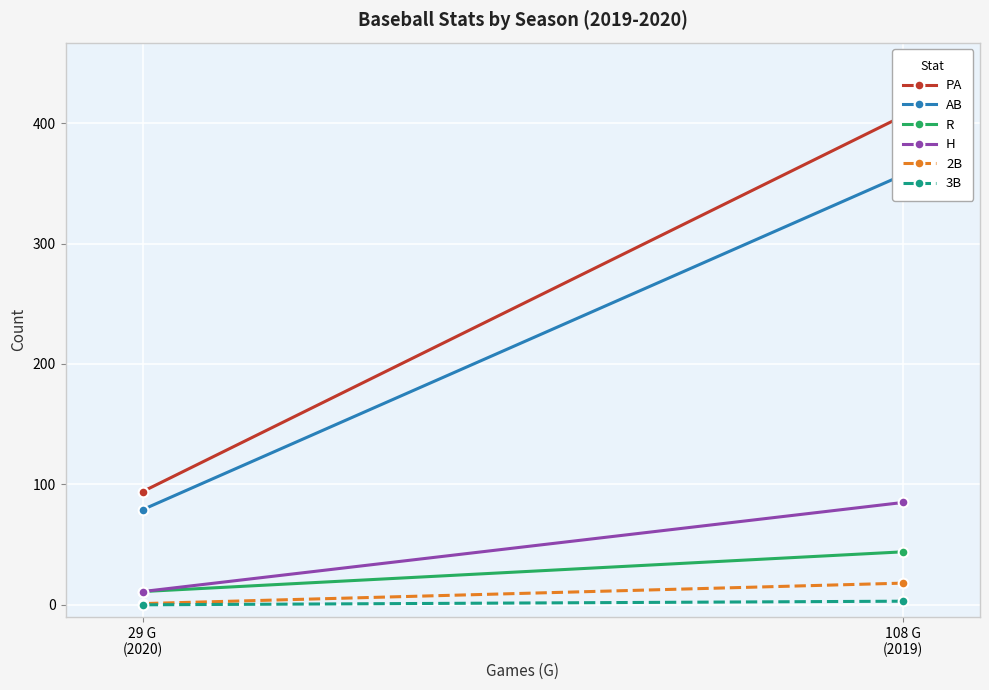

The AB series shows 97 at 108 G
(2019). True or false?

False